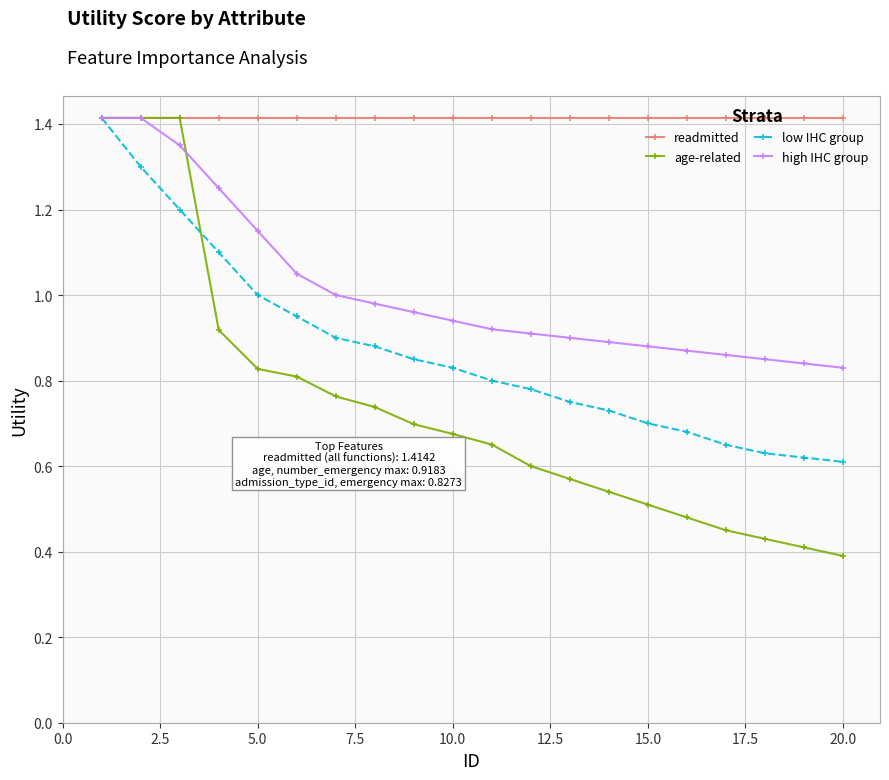

Which series has the largest range (max minus min)?

age-related